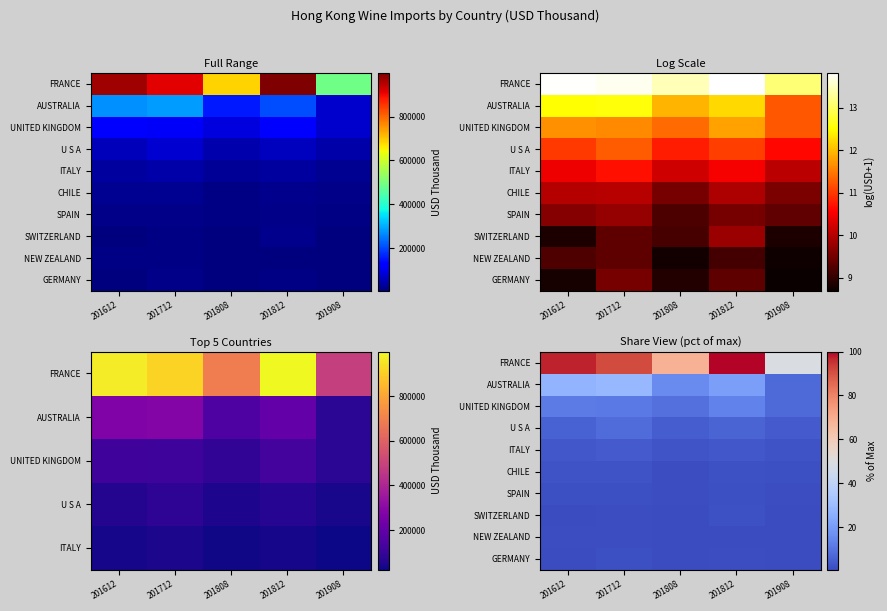

What is the greatest value displayed?

100.0